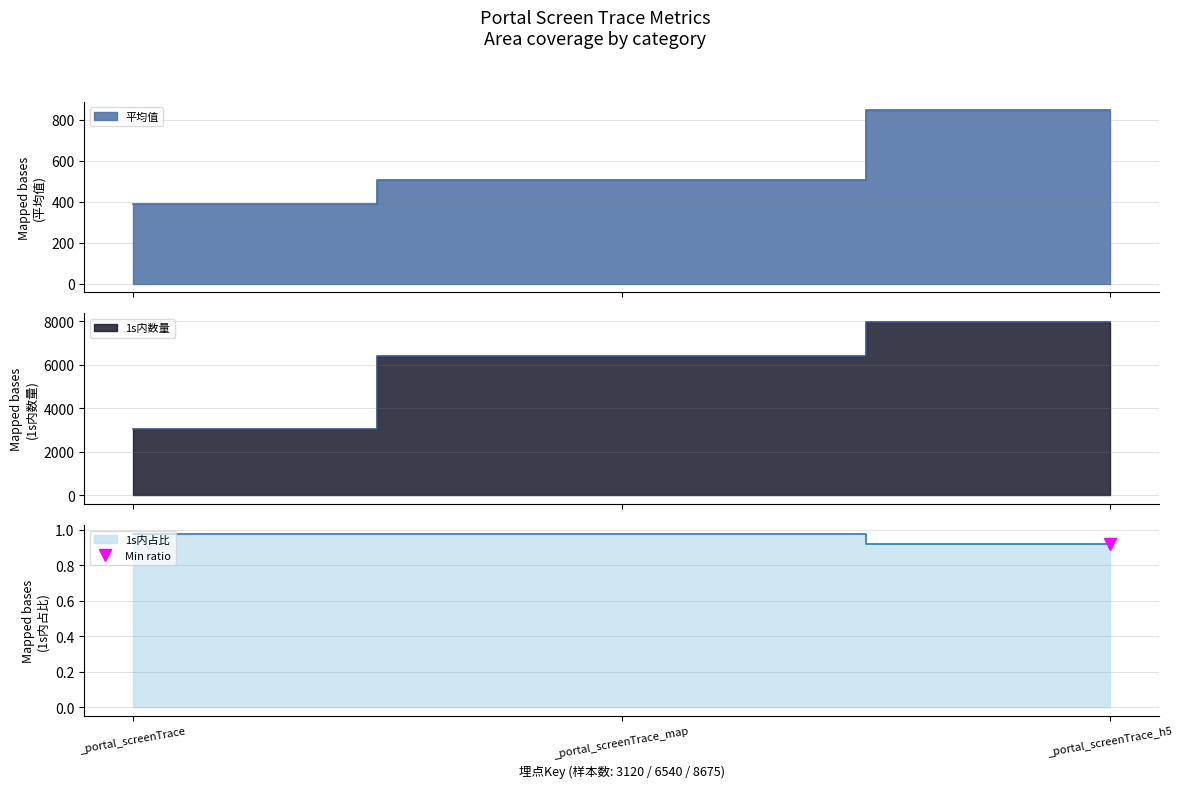

Which series changed the most between _portal_screenTrace_map and _portal_screenTrace_h5?

1s内数量